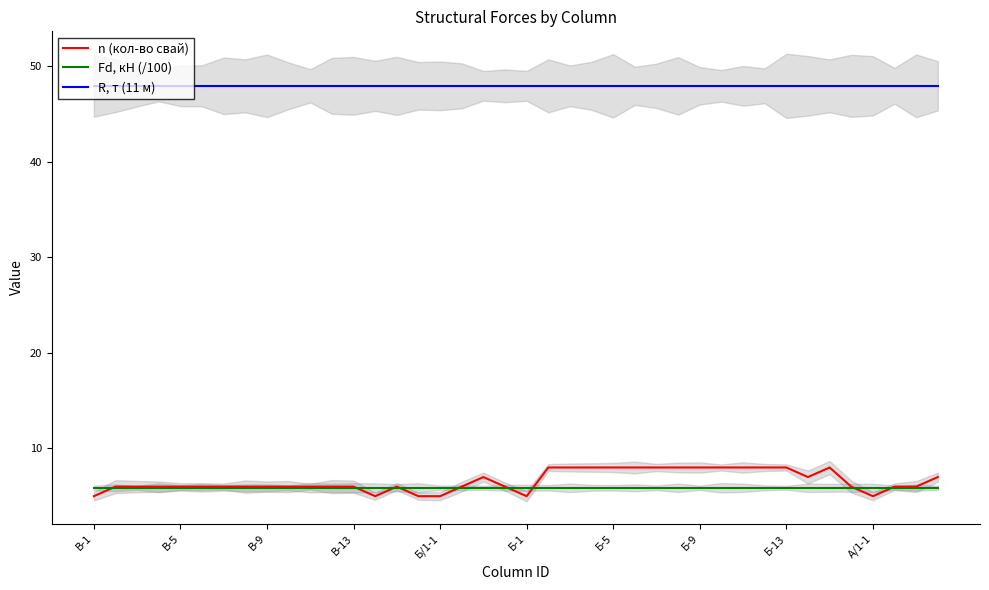

Does the chart display data point markers on the line(s)?

No